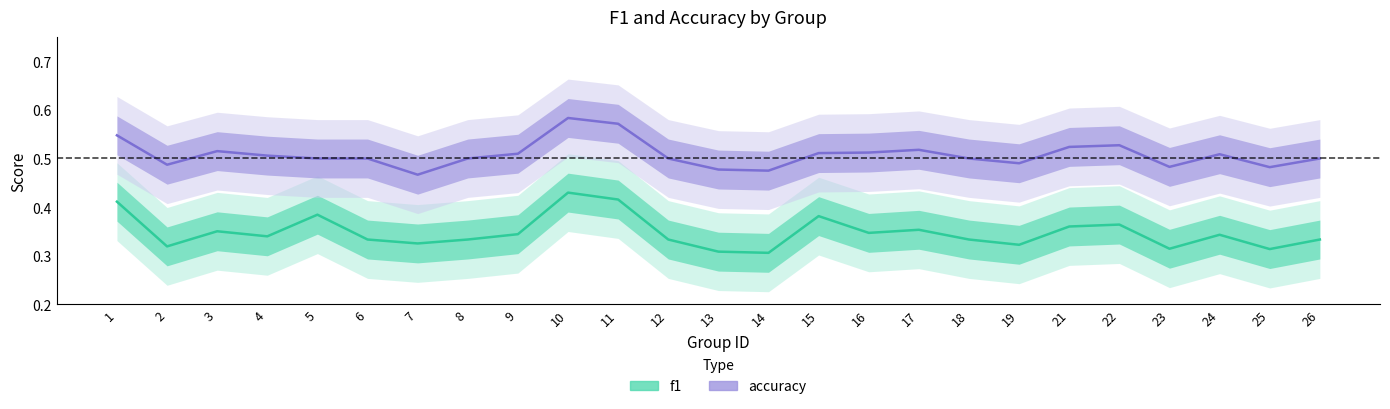

True or false: f1 and accuracy intersect in this chart.

False